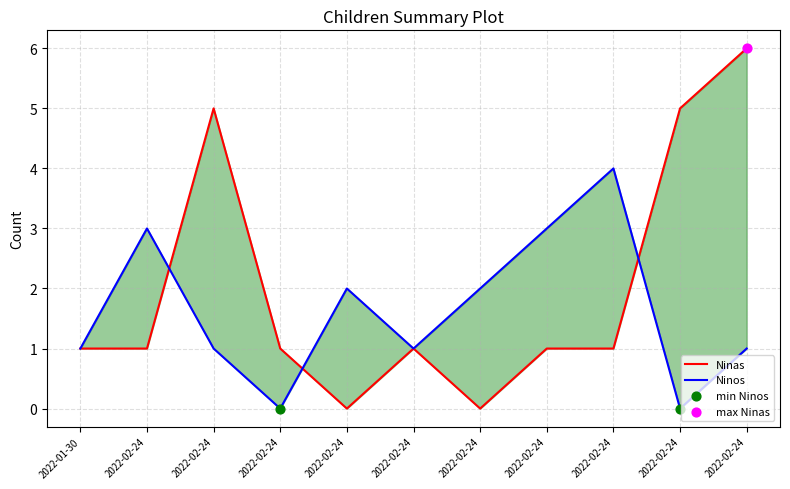

Which series reaches the maximum Y coordinate?

Ninas